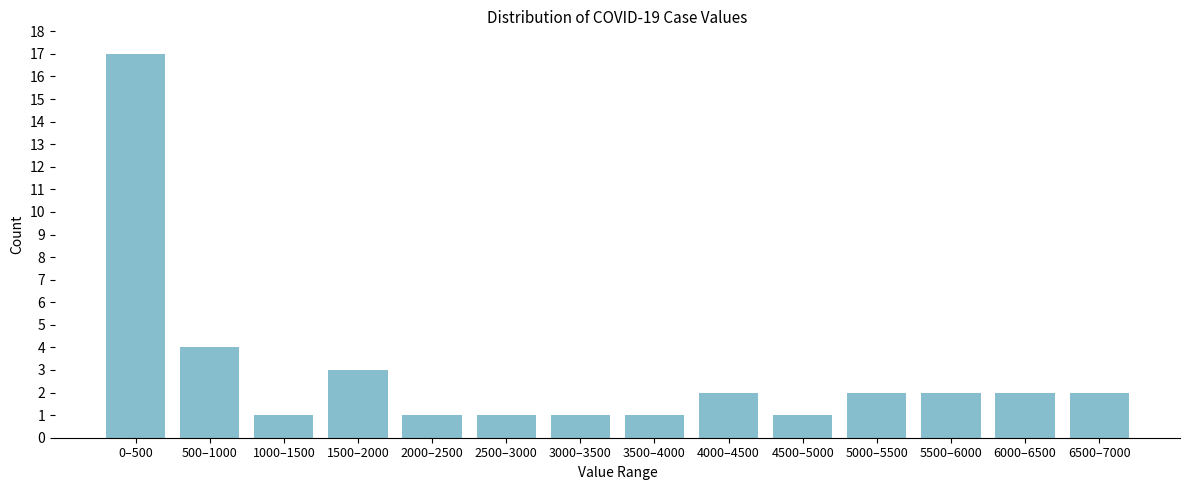

Reading right to left, transcribe all the data shown in this chart.

2	2	2	2	1	2	1	1	1	1	3	1	4	17